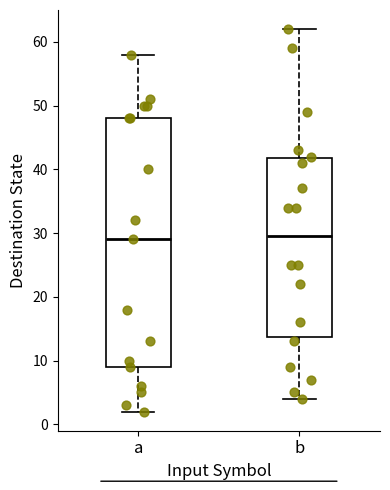

Reading left to right, read every box against the y-axis: the position of its median line, the range the box covers, and the ends of its whiskers. The values are not printed on the chart, so give them approximately, as read against the axis.

a: median 29, box 9 to 48, whiskers 2 to 58
b: median 30, box 14 to 42, whiskers 4 to 62